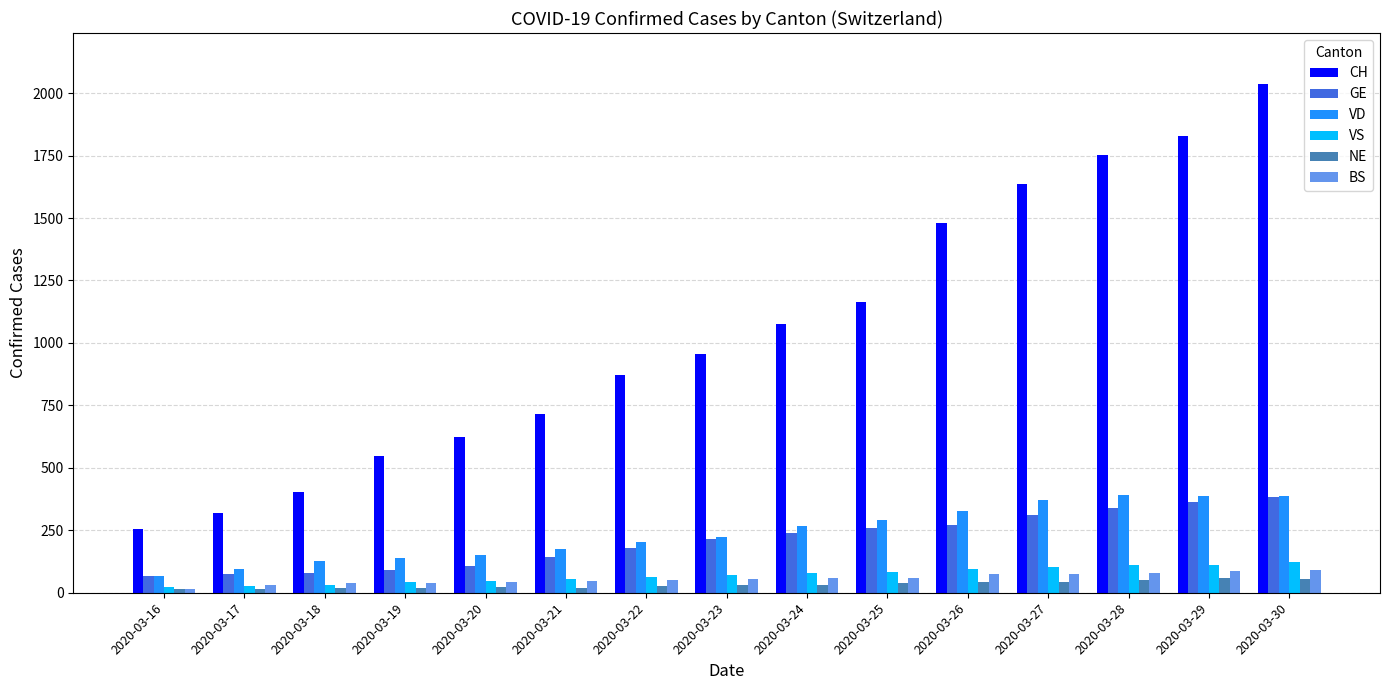

Which label corresponds to the largest value in the chart?

2020-03-30